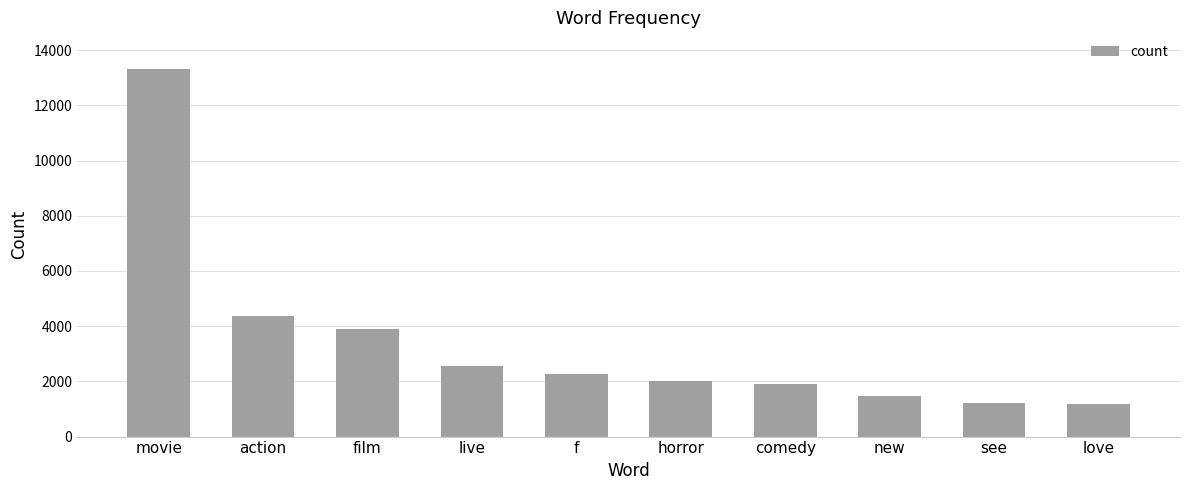

What is the ratio of the value at horror to the value at film?

0.5